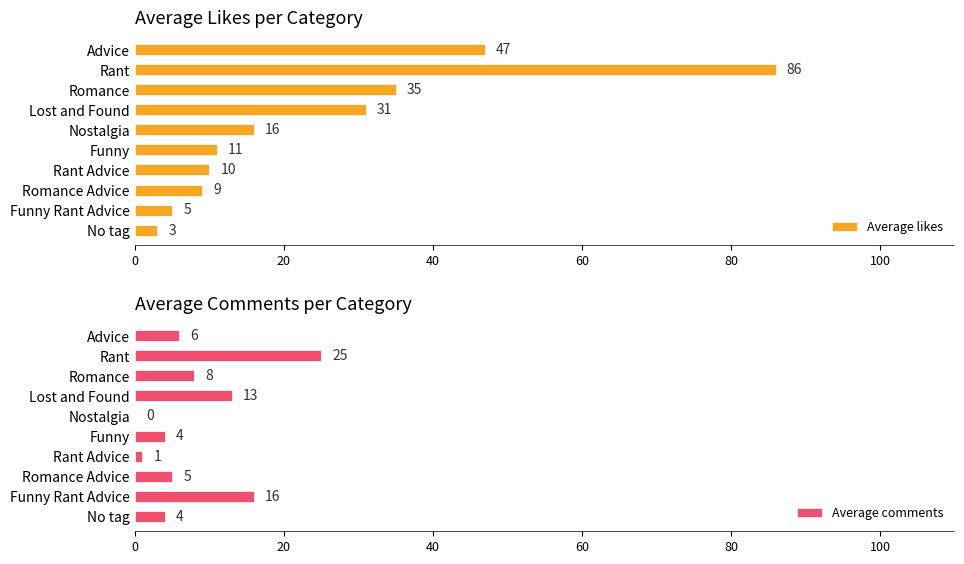

What are all the series names shown in the legend?

Average likes, Average comments